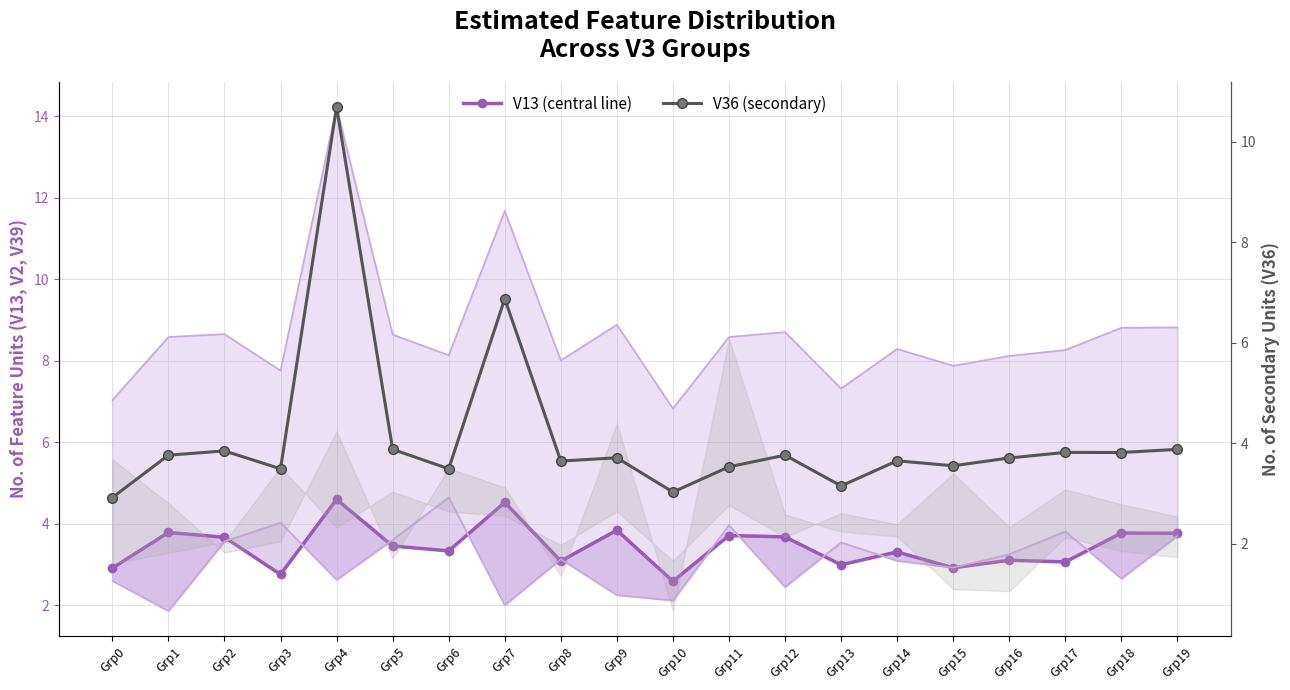

What is the difference between the V2 (Lower bound) values at Grp1 and Grp17?

2.0